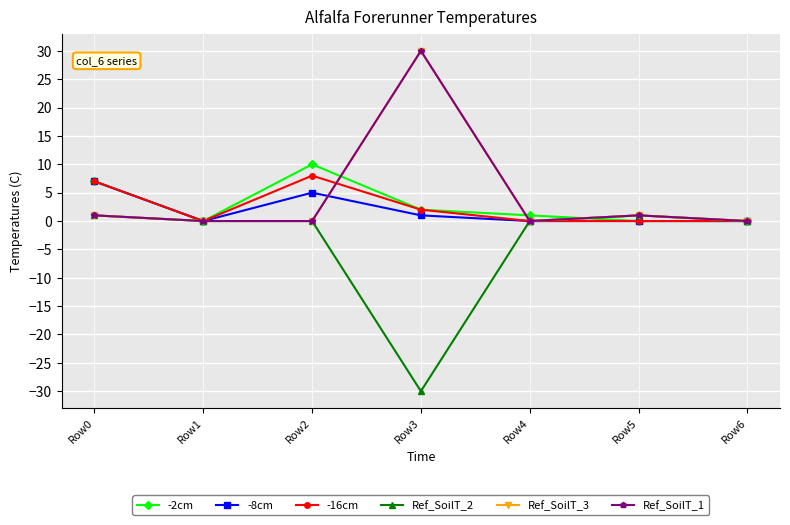

Where is the first local minimum for -2cm?

Row1